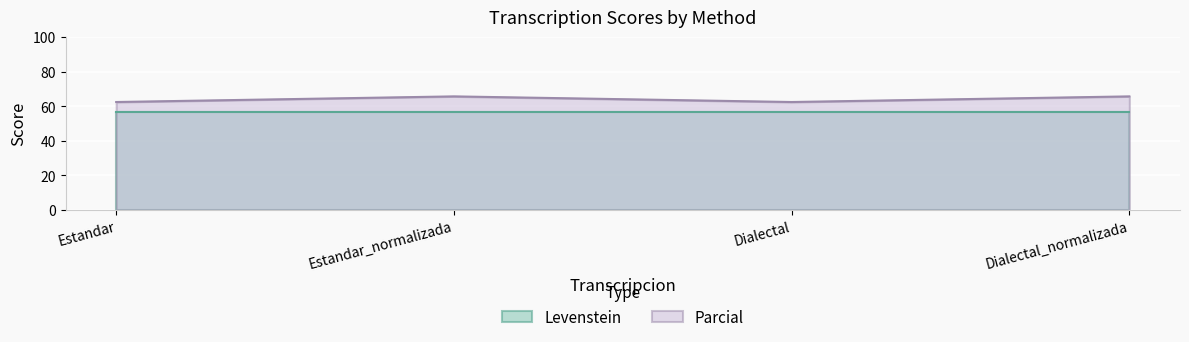

Where does the data first go above 65?

Estandar_normalizada